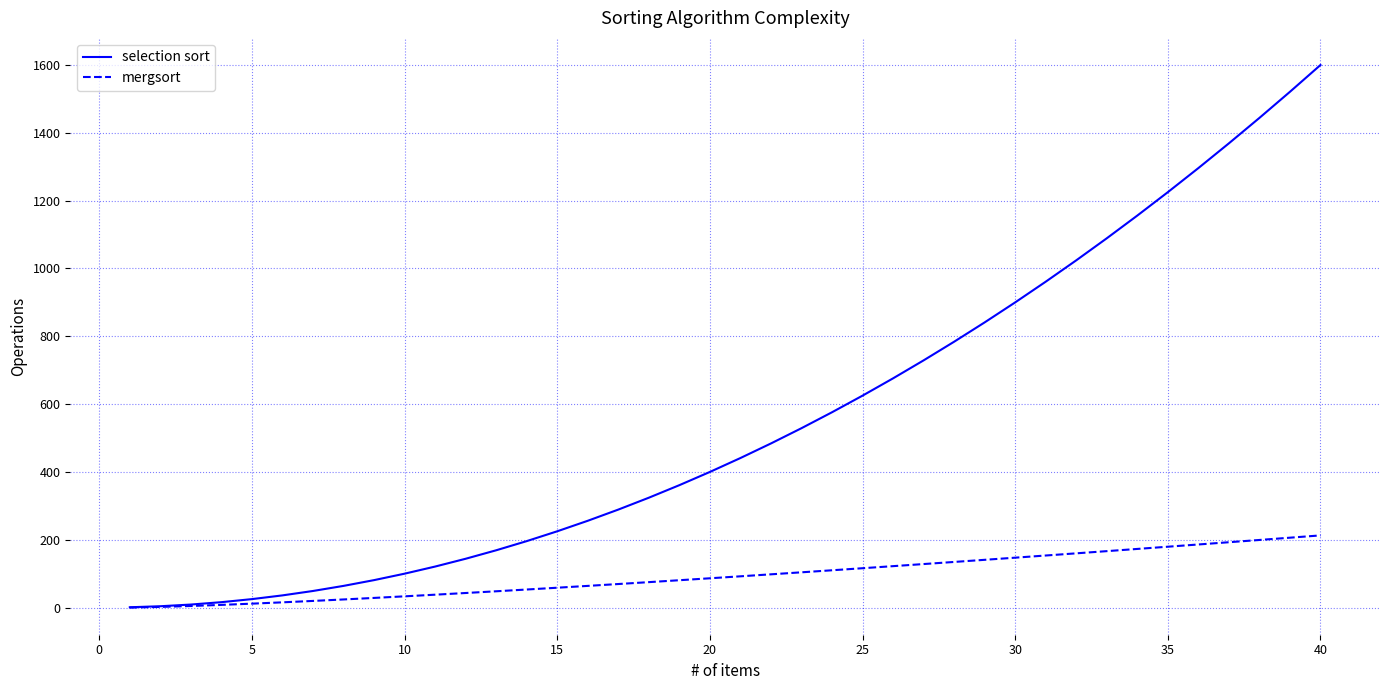

How many values in the mergsort series are below 92?

20